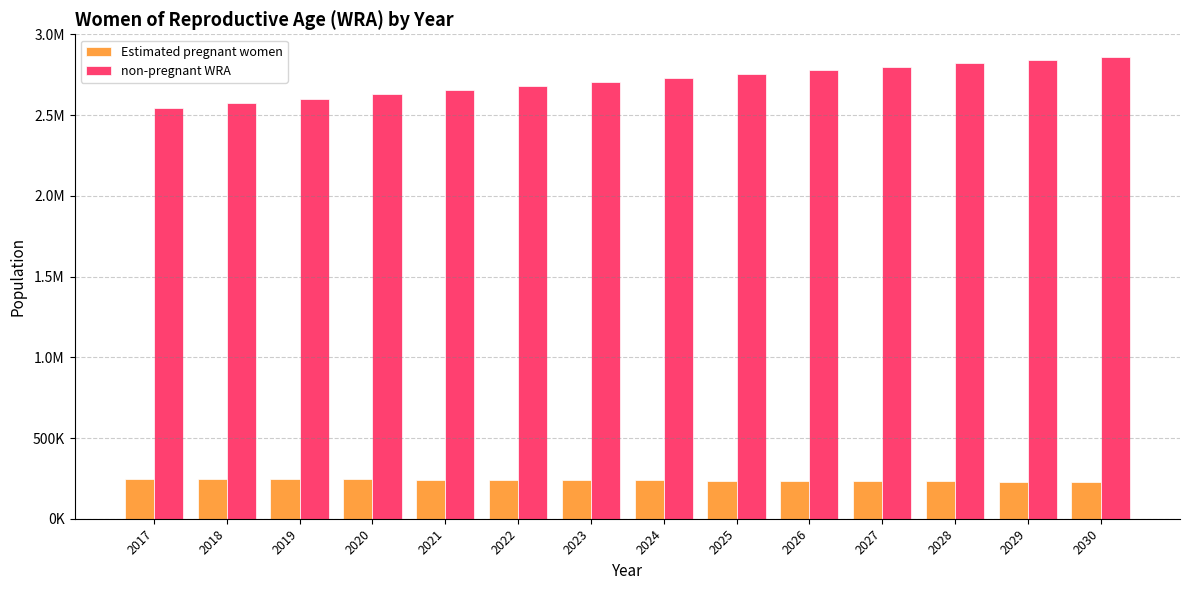

What are all the series names shown in the legend?

Estimated pregnant women, non-pregnant WRA